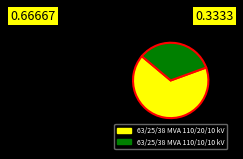

Count the number of slices in the pie.

2